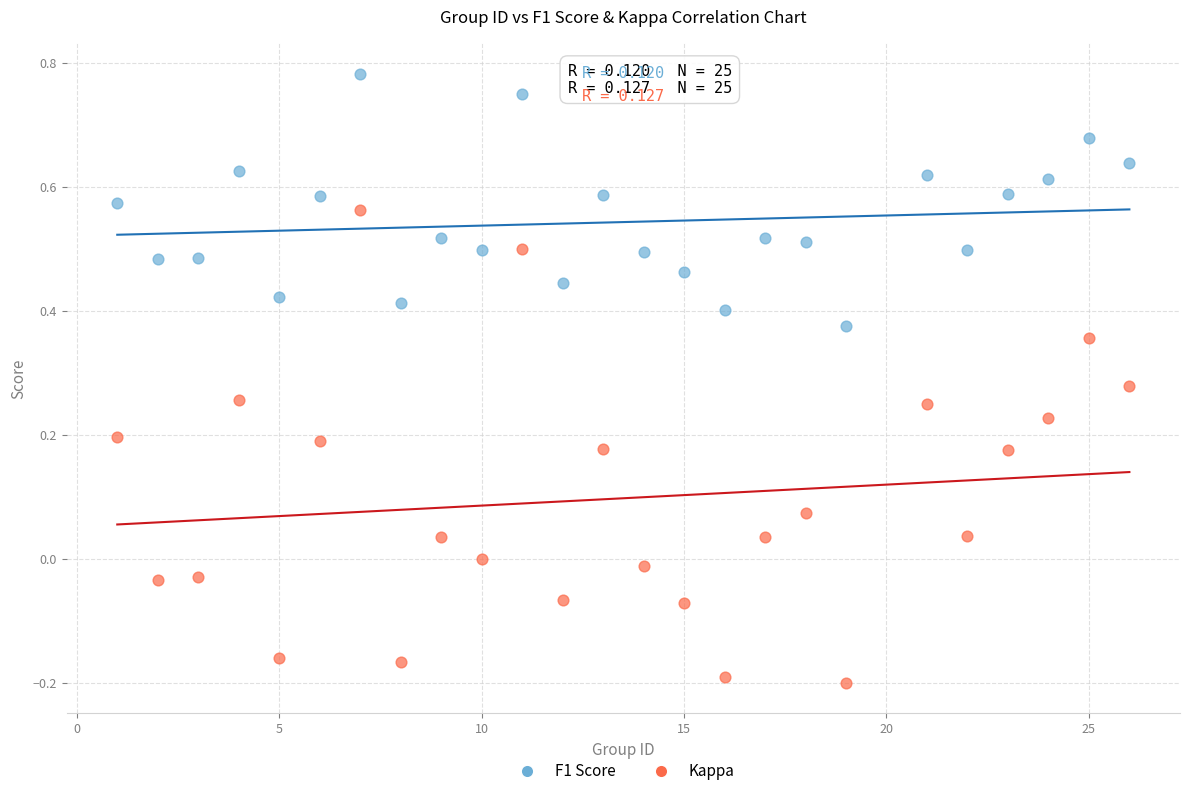

Which series has the widest spread of Y values?

Kappa